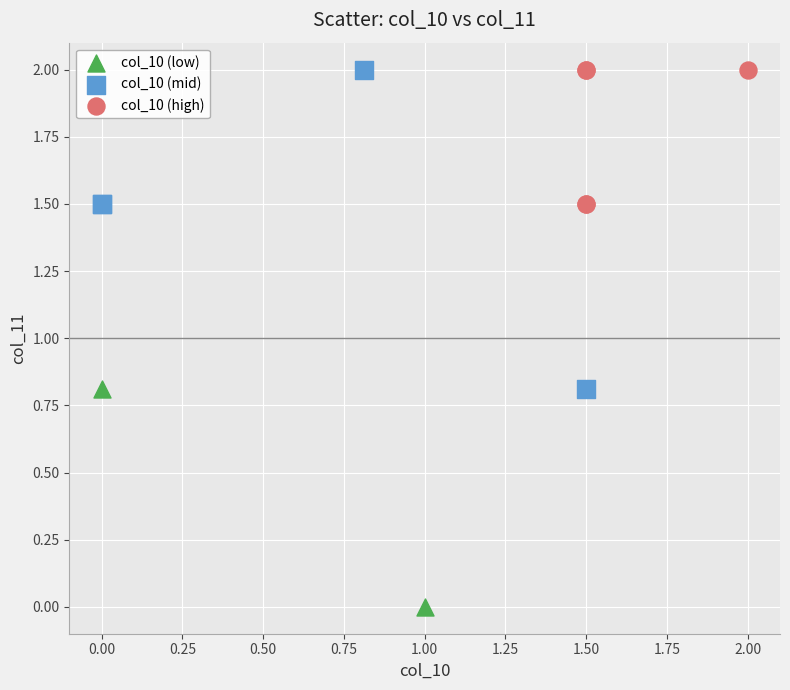

Which series has the widest spread of Y values?

col_10 (mid)